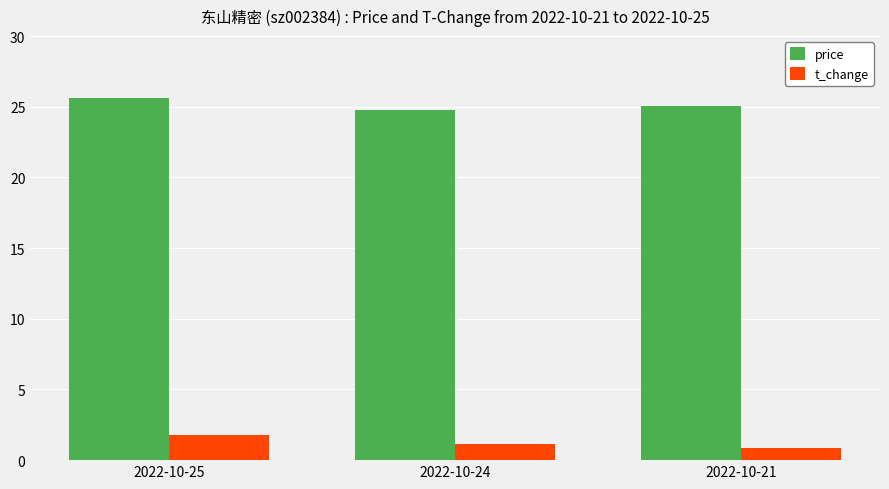

How many t_change values are between 0 and 1?

1